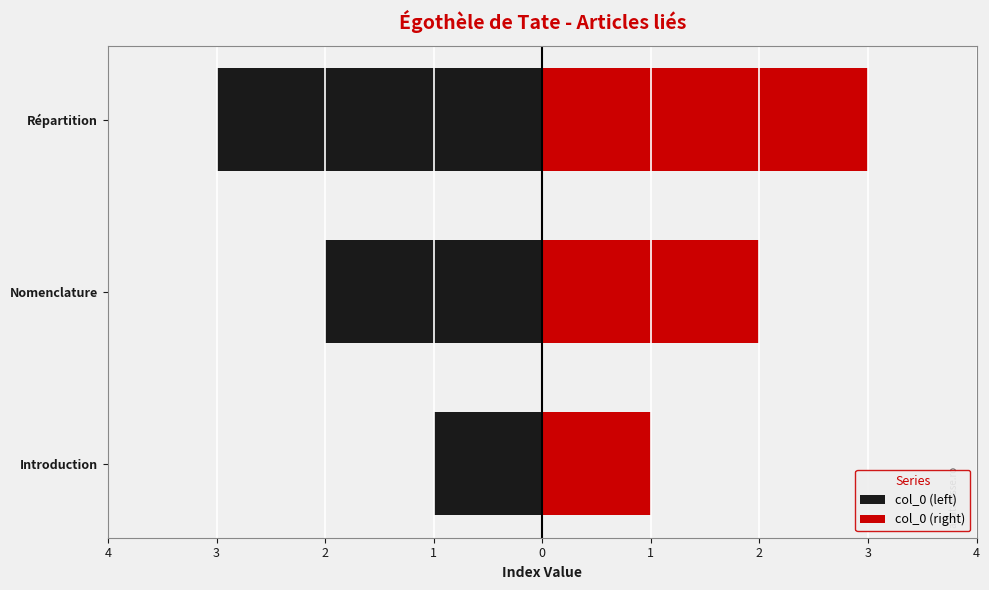

Is the value of col_0 (right) at Nomenclature greater than the value of col_0 (left) at Répartition?

Yes